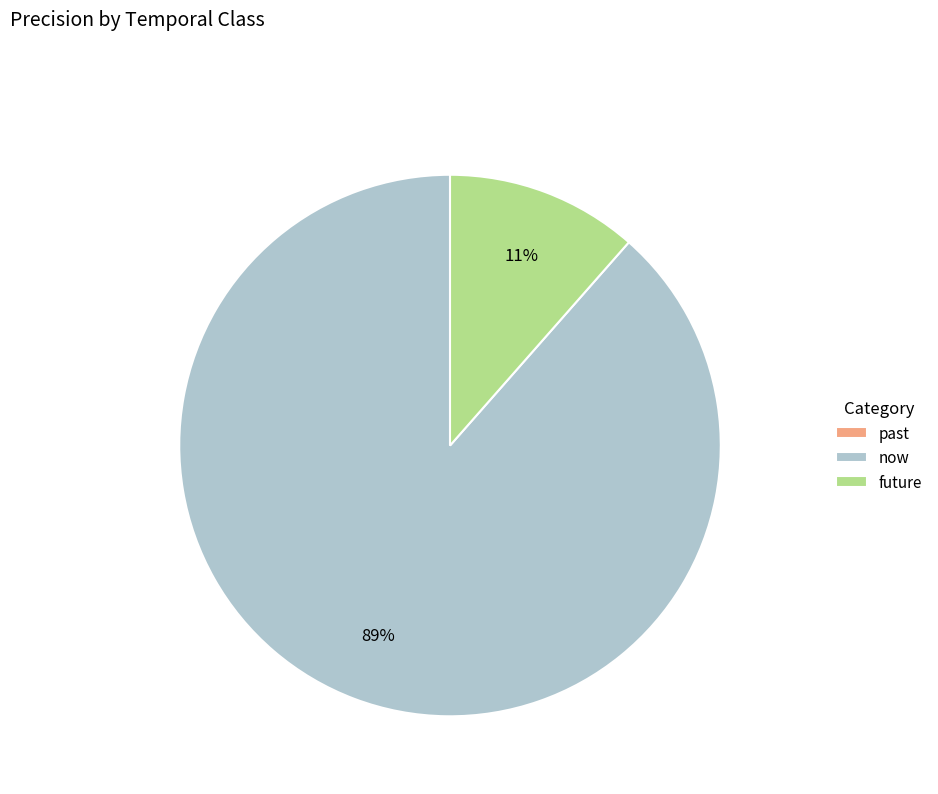

Between now and future, which is larger?

now